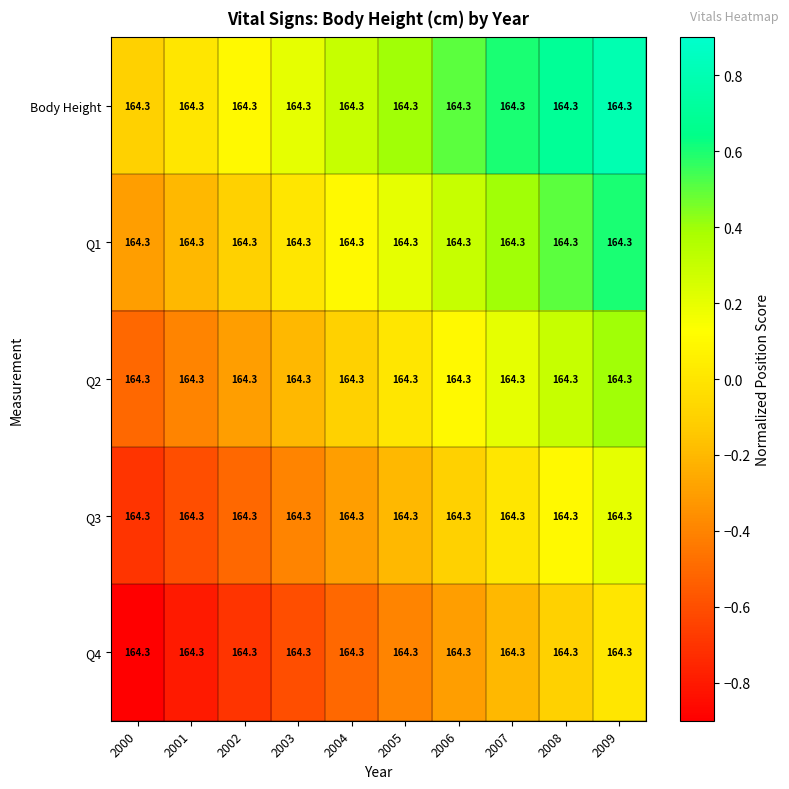

True or false: Body Height has a value of 0.6 at 2007.

True